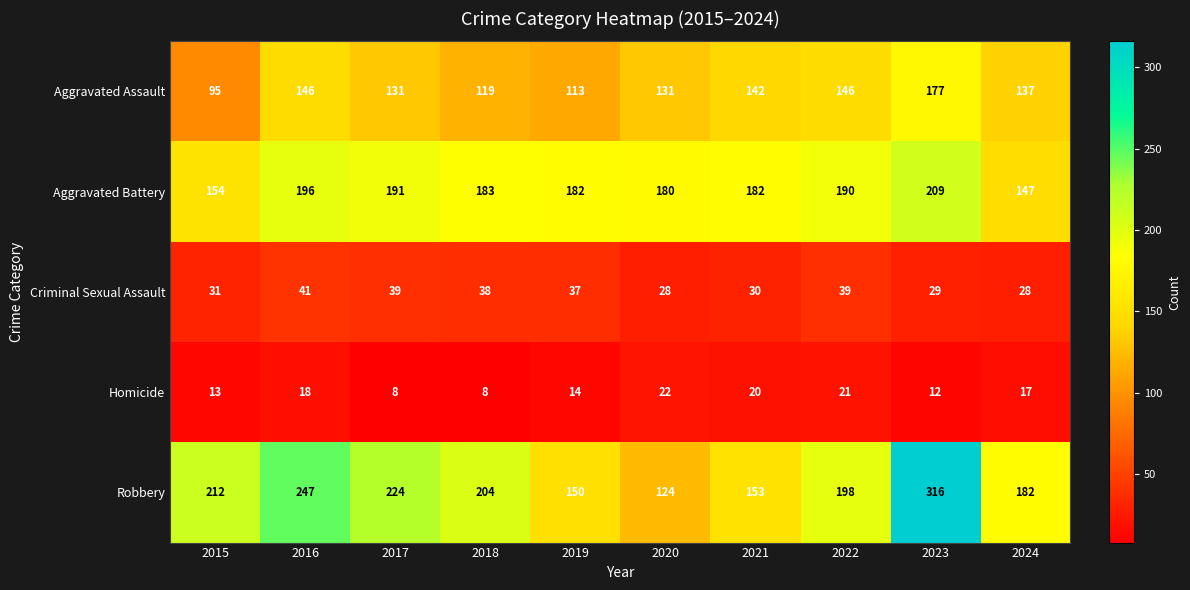

What is the difference between the highest and lowest values at 2020?

158